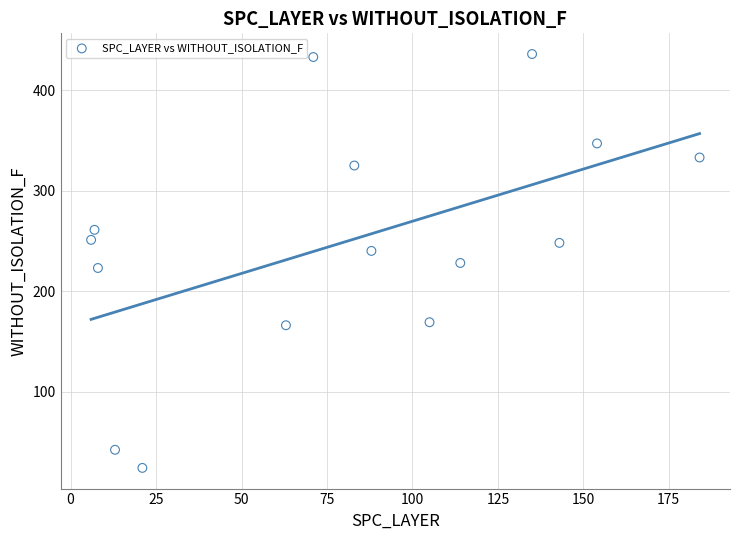

What is the range of Y values (max minus min)?

412